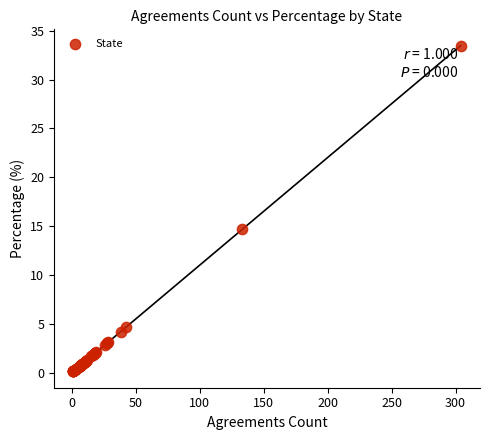

What Y value in the scatter plot is closest to 16?

14.6